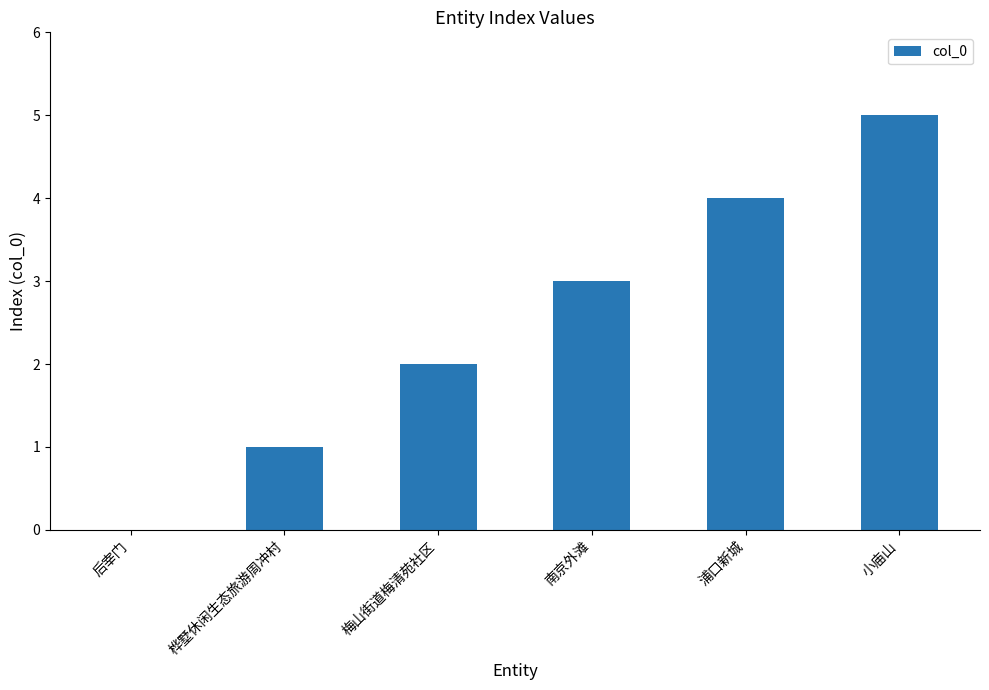

Is it true that the value at 浦口新城 is 4?

True